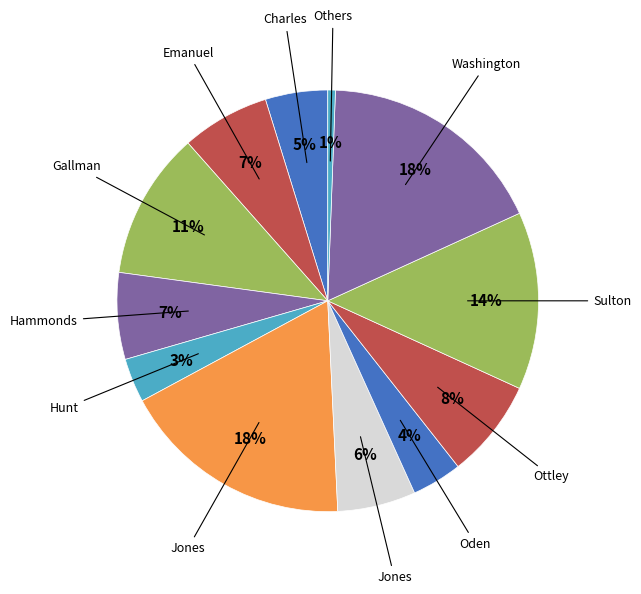

Is there any slice that represents more than half of the pie?

No